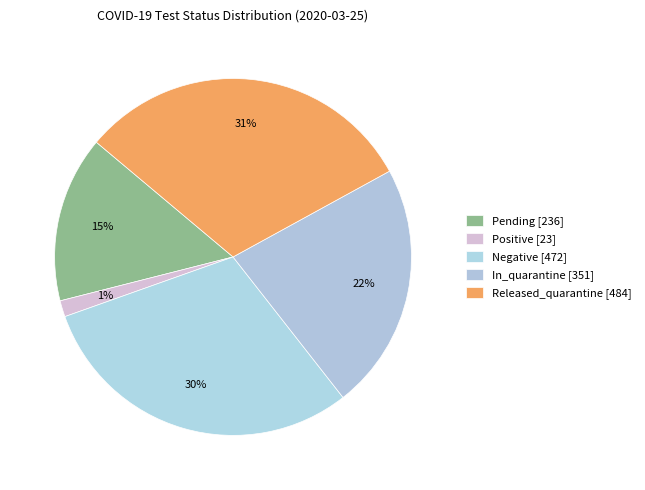

Count the number of slices in the pie.

5